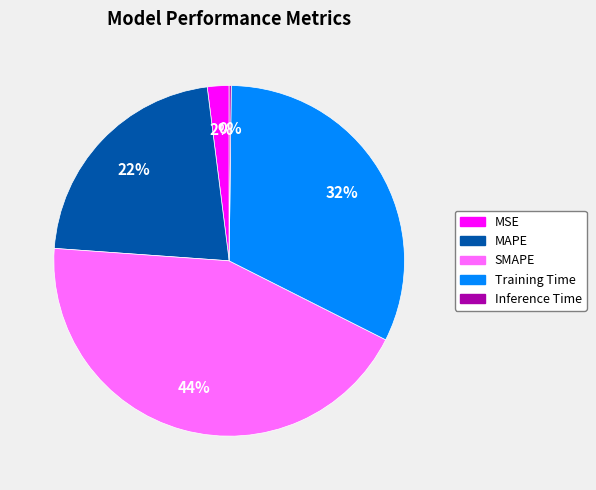

What is the ratio of the value at Training Time to the value at SMAPE?

0.7